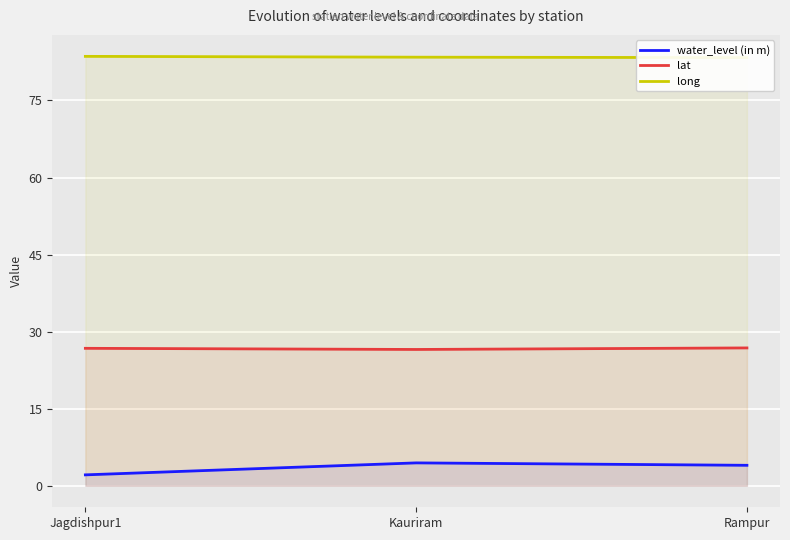

What is the sum of the lat values at Rampur and Kauriram?

53.4